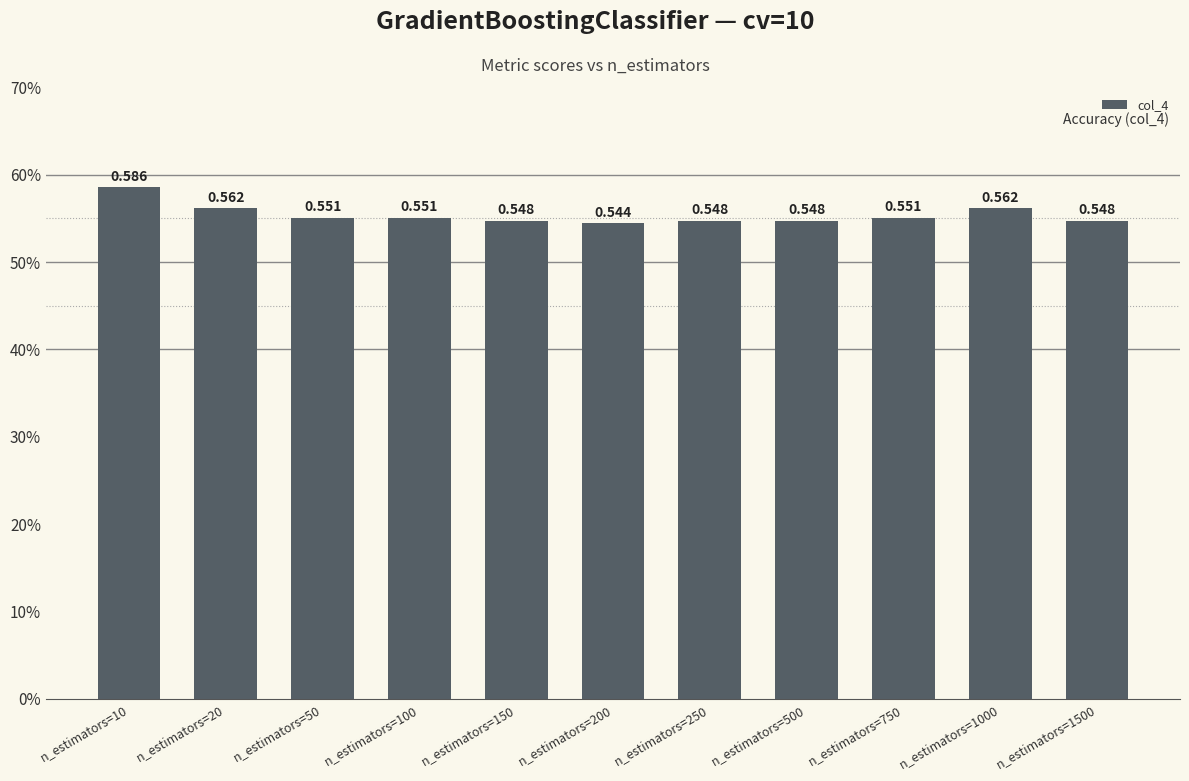

Rank the categories by value from highest to lowest.

n_estimators=10, n_estimators=1000, n_estimators=20, n_estimators=50, n_estimators=100, n_estimators=750, n_estimators=150, n_estimators=250, n_estimators=500, n_estimators=1500, n_estimators=200